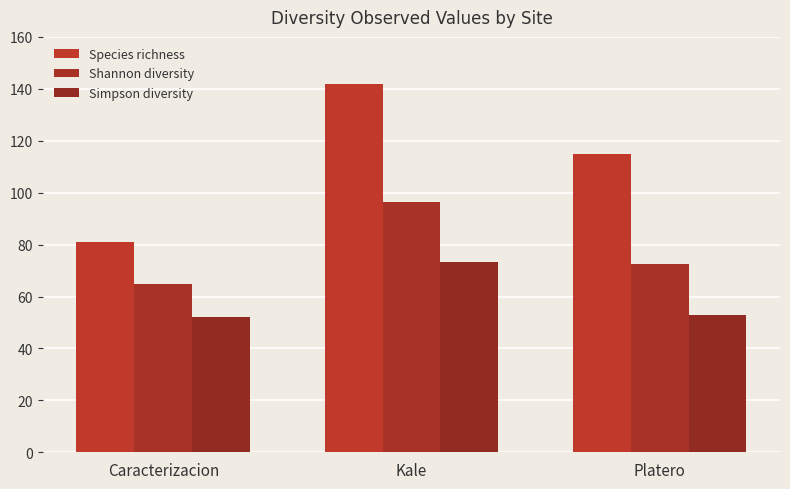

At how many categories does at least one series exceed 117?

1